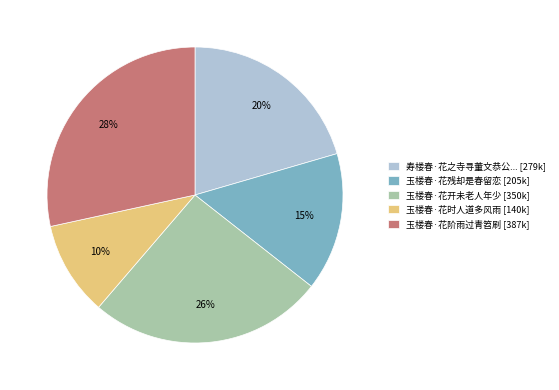

How many segments does this pie chart have?

5